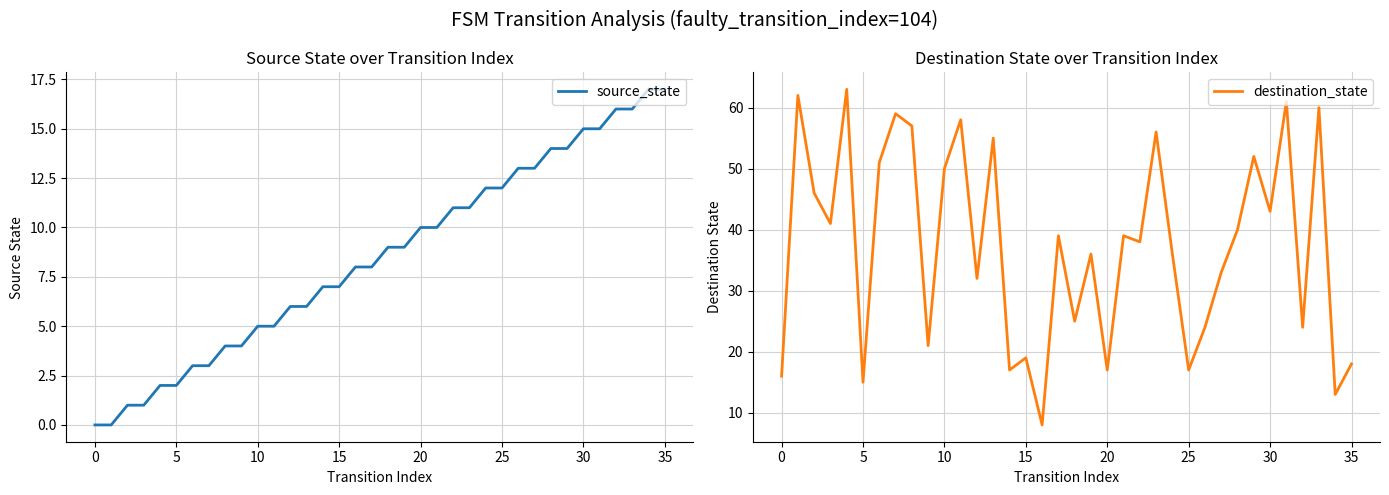

Count the number of data series in this chart.

2